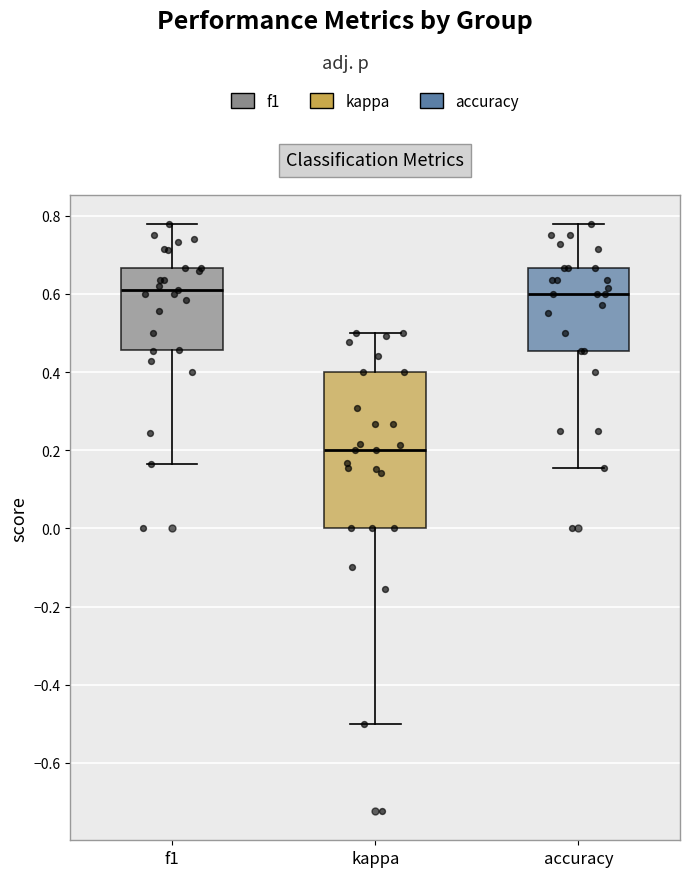

Reading left to right, read every box against the y-axis: the position of its median line, the range the box covers, and the ends of its whiskers. The values are not printed on the chart, so give them approximately, as read against the axis.

f1: median 0.60, box 0.46 to 0.66, whiskers 0.16 to 0.78
kappa: median 0.20, box 0.00 to 0.40, whiskers -0.50 to 0.50
accuracy: median 0.60, box 0.46 to 0.66, whiskers 0.16 to 0.78